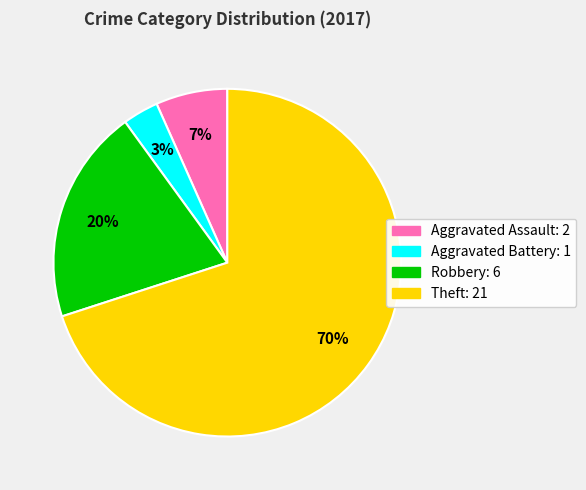

Combined, do Theft and Aggravated Battery account for over 50%?

Yes